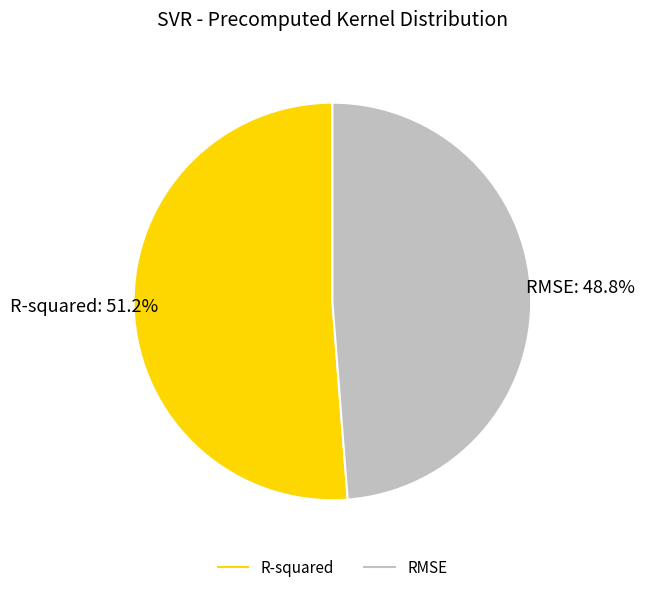

What is the total percentage of R-squared and RMSE?

100.0%